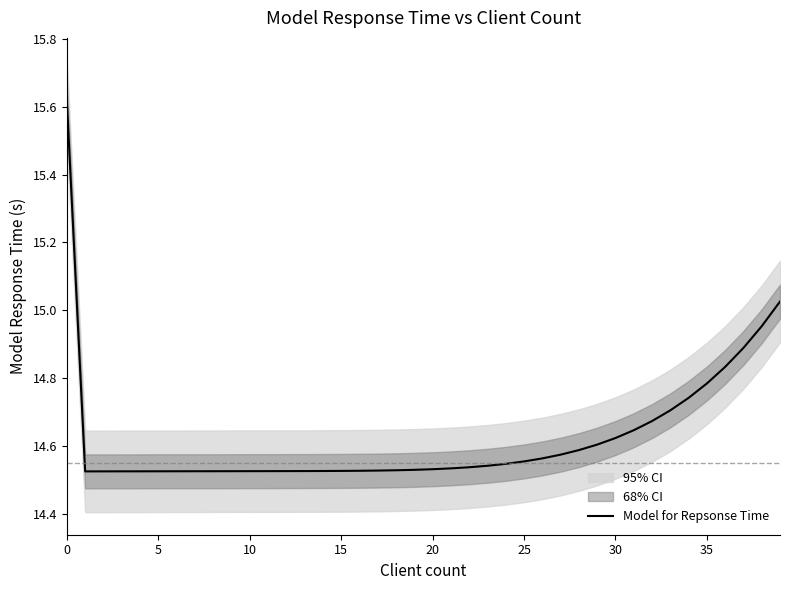

True or false: there are more than 2 points higher than both neighbors.

False